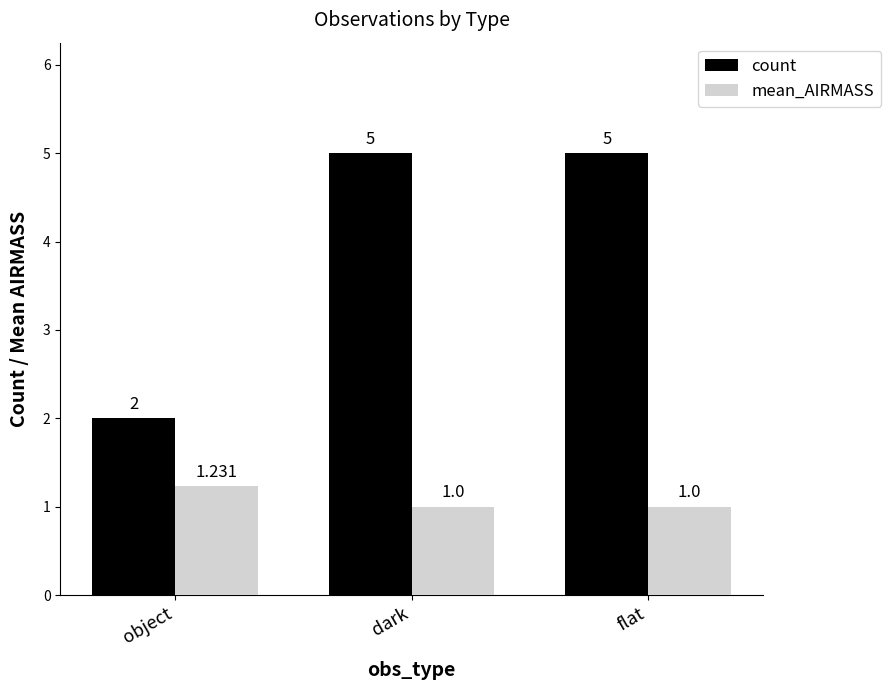

What is the sum of the count values at object and flat?

7.0